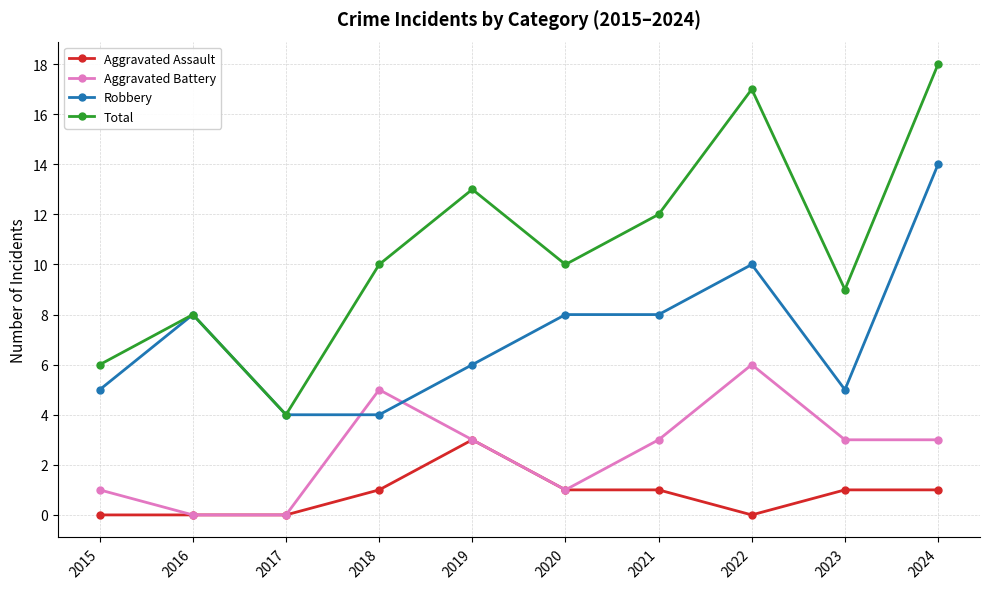

How many categories are shown in the chart?

10